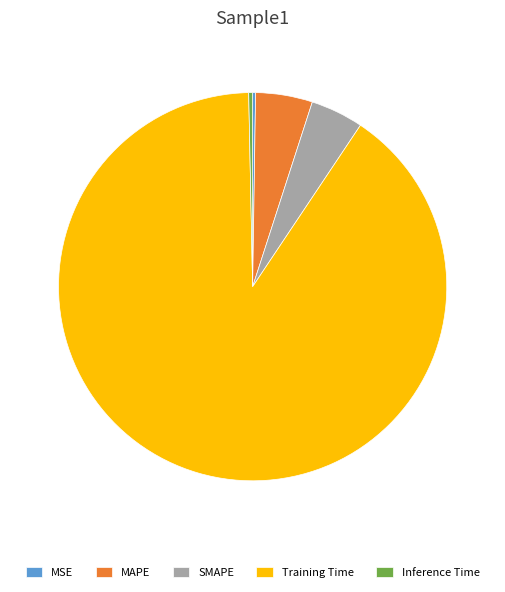

Which category has the biggest portion of the pie?

Training Time